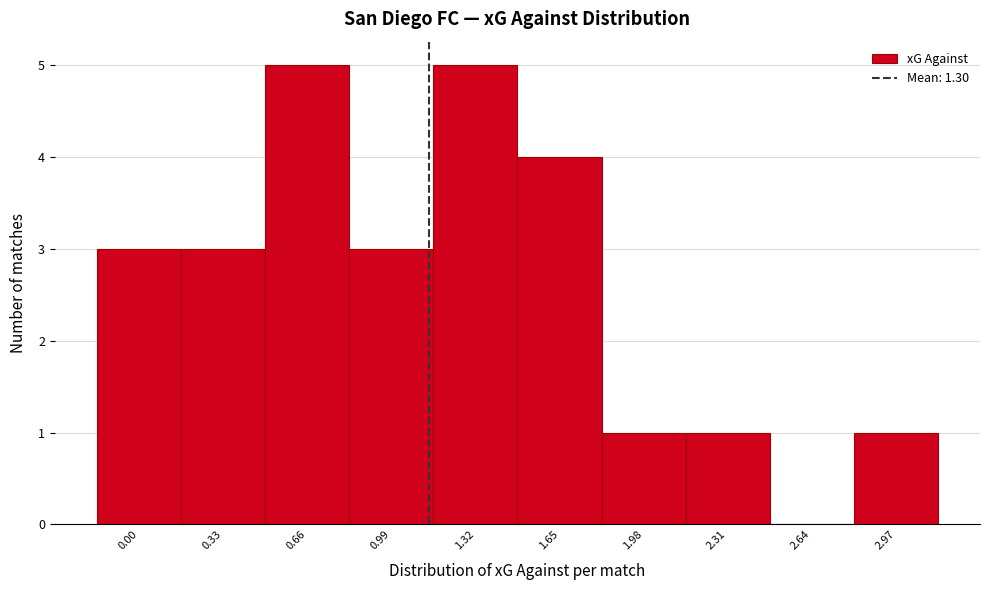

Reading left to right, what are all the values shown in this chart?

0.00=3	0.33=3	0.66=5	0.99=3	1.32=5	1.65=4	1.98=1	2.31=1	2.64=0	2.97=1